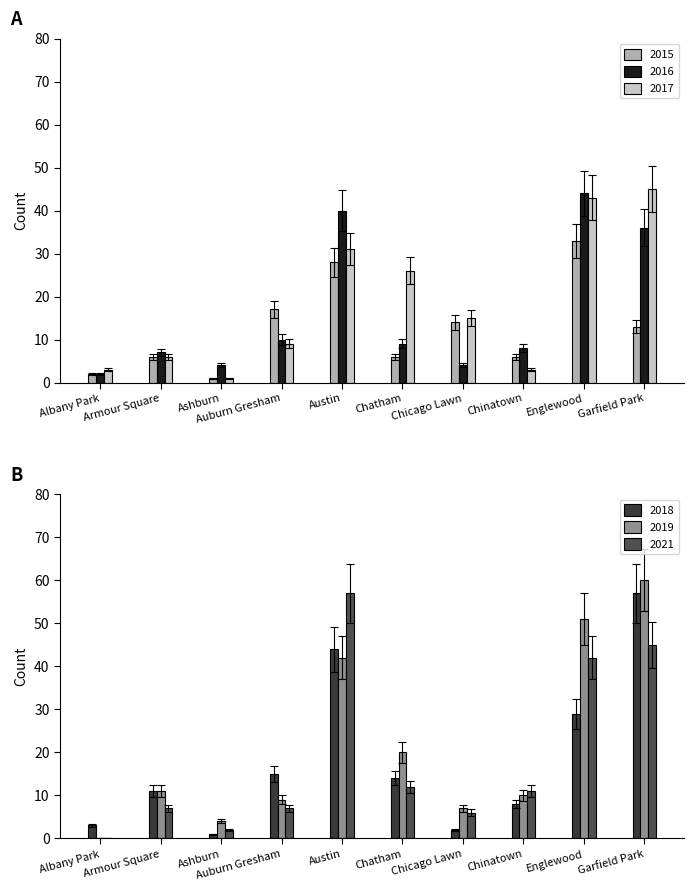

Is it true that 2017 equals 68 at Garfield Park?

False